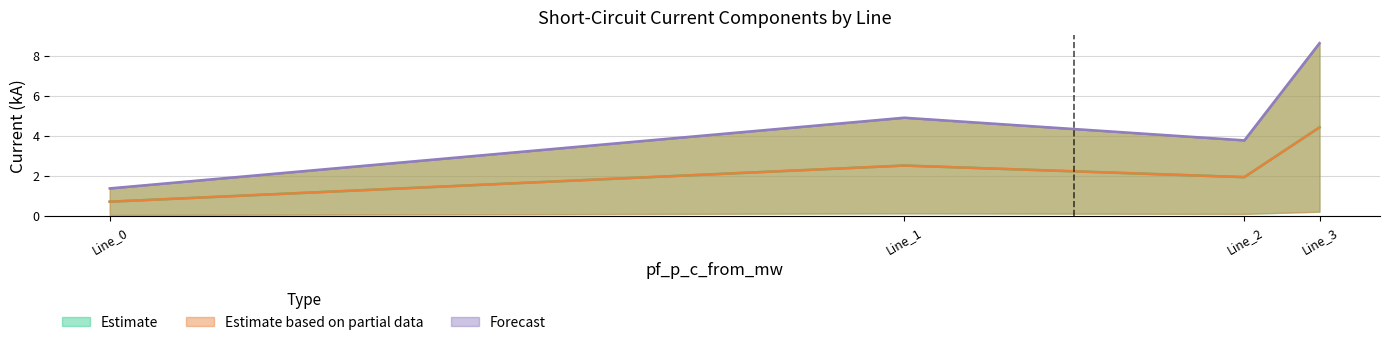

At how many categories does at least one series exceed 2?

3